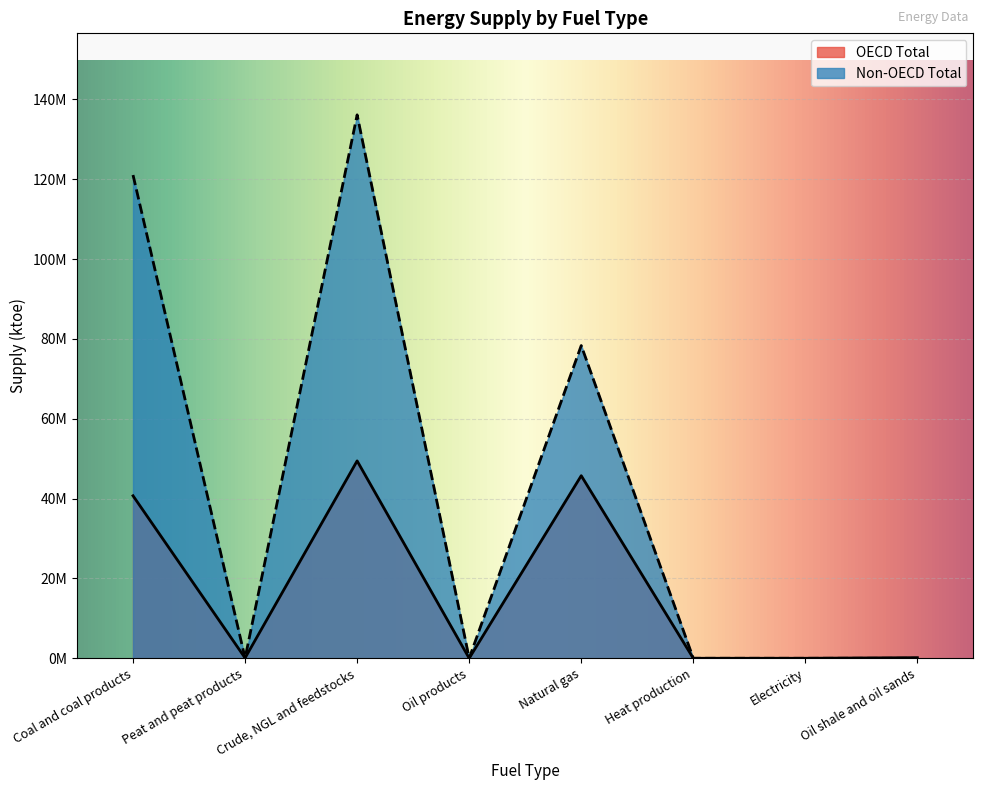

What position from the right is Electricity?

2